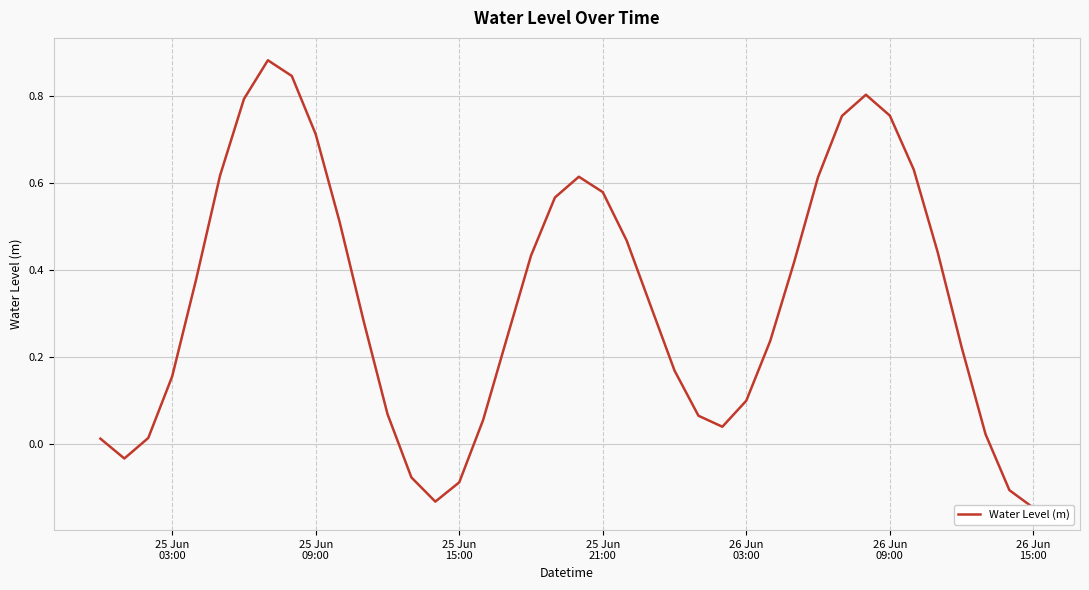

How many points are lower than both their immediate neighbors (excluding endpoints)?

3